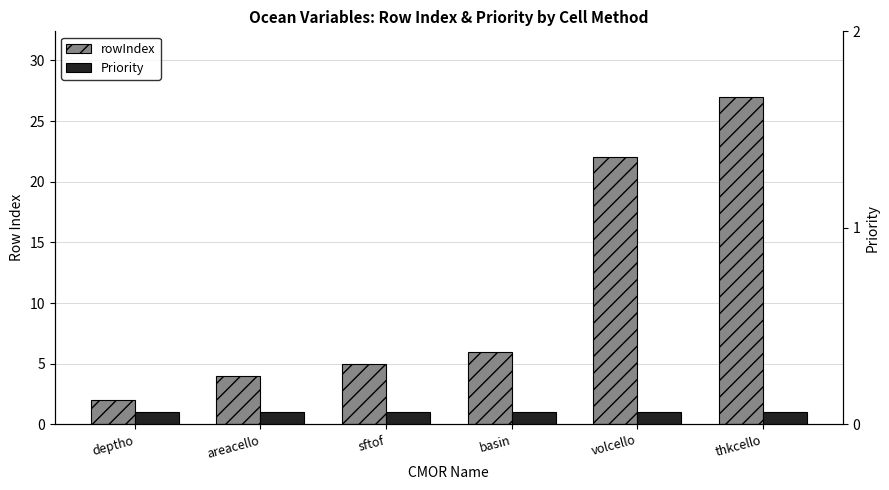

What is the total value across all series at volcello?

23